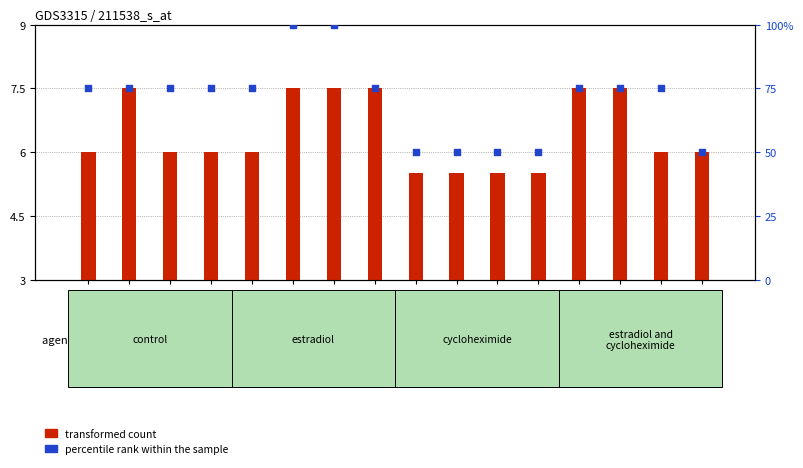

At how many categories does at least one series exceed 81?

2